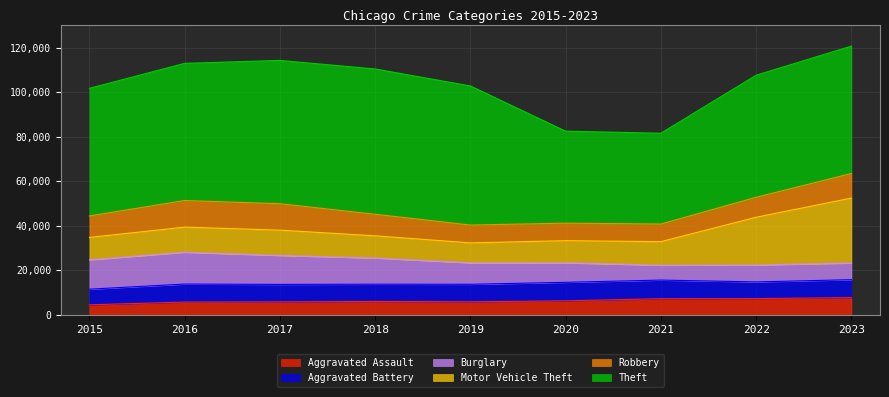

What is the maximum value for Robbery?

11960